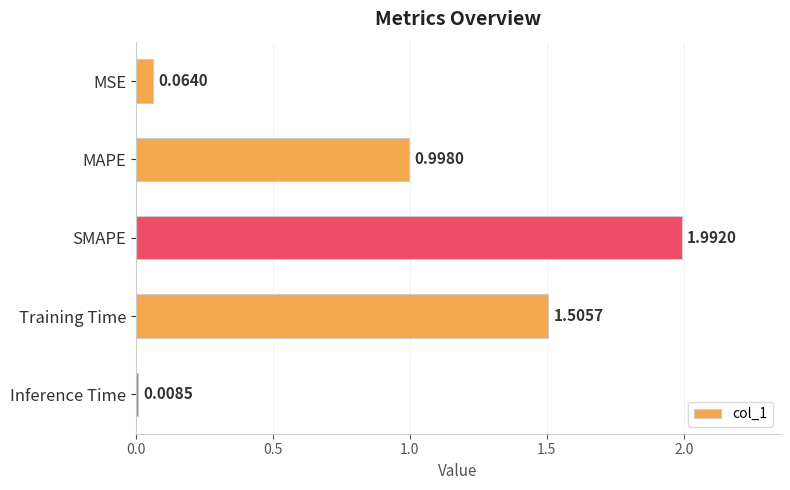

What is the label of the 3rd bar from the bottom?

SMAPE